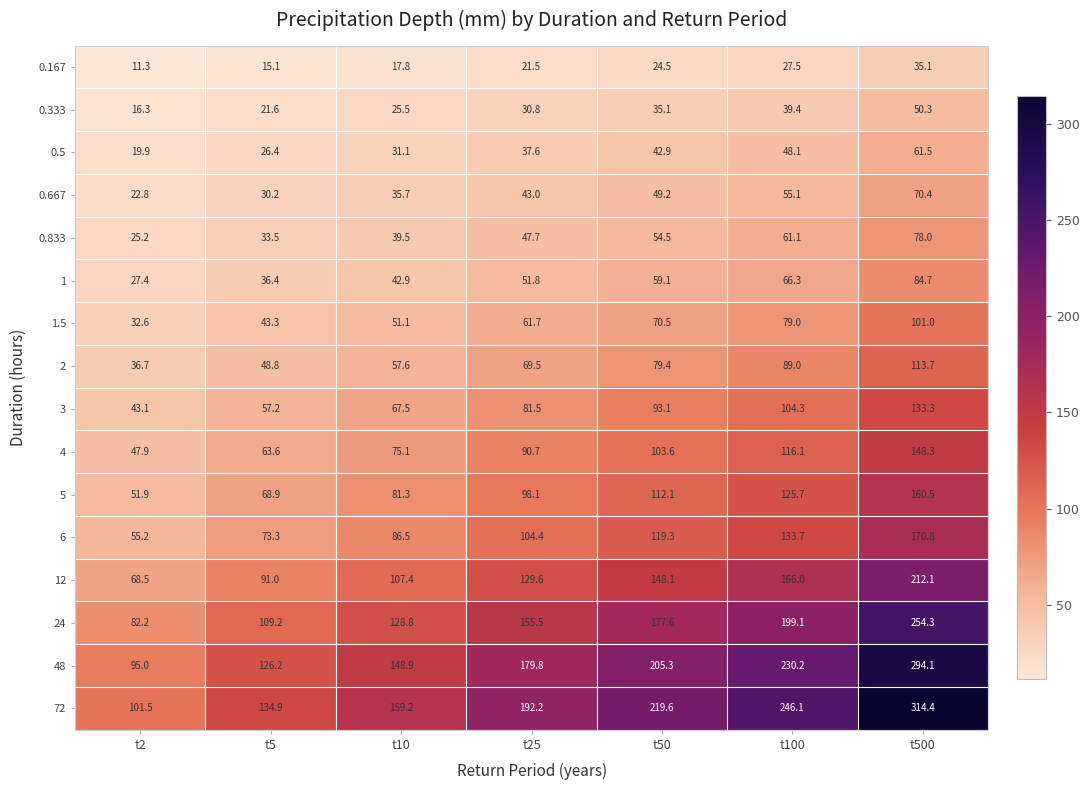

The 0.5 series shows 31.1 at t10. True or false?

True